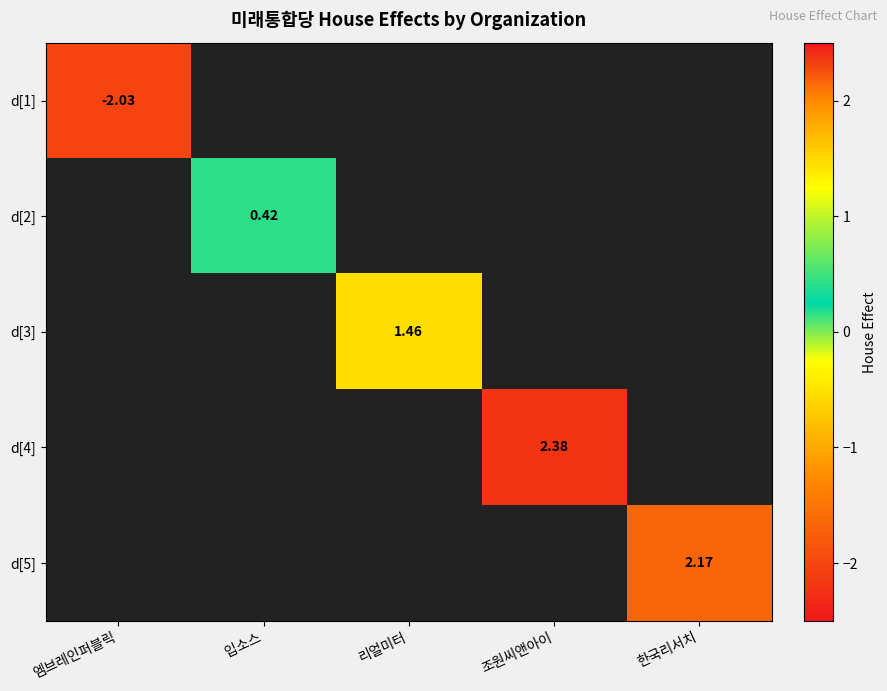

Which label corresponds to the smallest value in the chart?

엠브레인퍼블릭